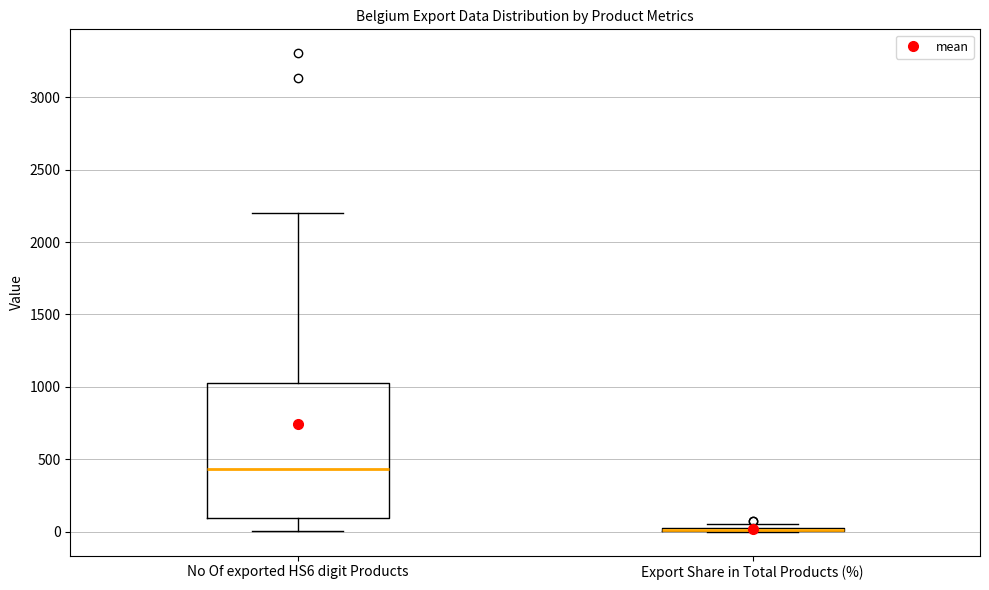

Reading left to right, transcribe this box plot: for each box, give where its median line is, the range the box spans, and where its two whiskers end, as read against the y-axis. The values are not printed on the chart, so give them approximately, as read against the axis.

No Of exported HS6 digit Products: median 450, box 100 to 1050, whiskers 0 to 2200
Export Share in Total Products (%): box collapsed to a line at 0, whiskers 0 to 50